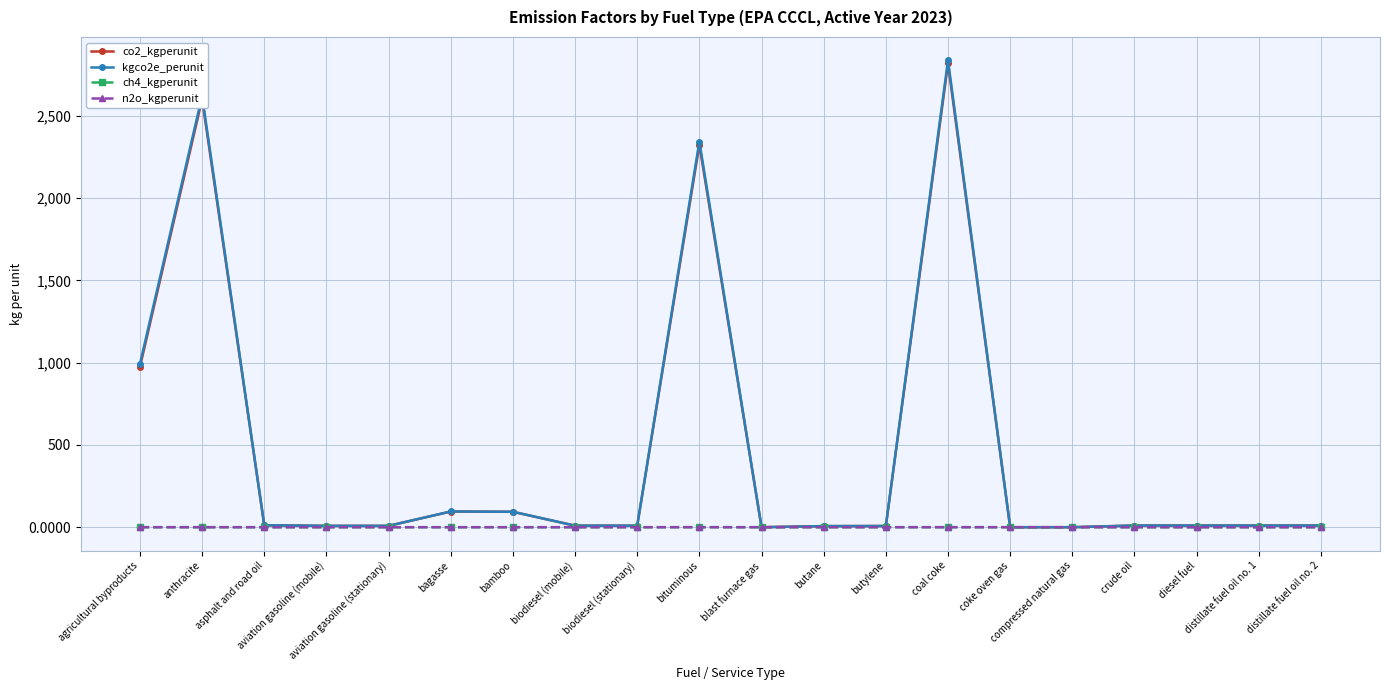

True or false: co2_kgperunit has a value of 8.3 at aviation gasoline (stationary).

True